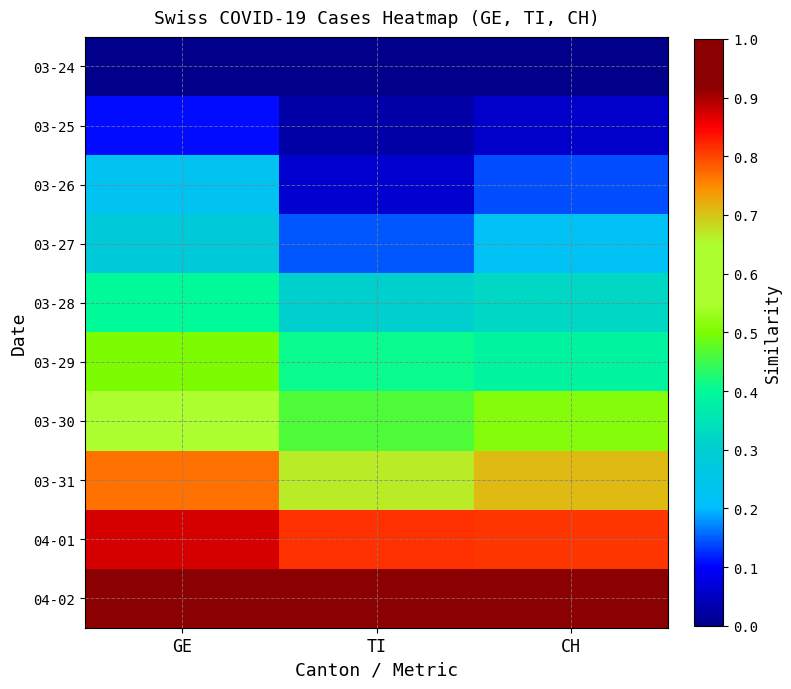

Reading right to left, extract all data points from this chart.

03-24: CH=0.0	TI=0.0	GE=0.0
03-25: CH=0.1	TI=0.0	GE=0.1
03-26: CH=0.1	TI=0.1	GE=0.2
03-27: CH=0.2	TI=0.1	GE=0.3
03-28: CH=0.3	TI=0.3	GE=0.4
03-29: CH=0.4	TI=0.4	GE=0.5
03-30: CH=0.5	TI=0.5	GE=0.6
03-31: CH=0.7	TI=0.7	GE=0.8
04-01: CH=0.8	TI=0.8	GE=0.9
04-02: CH=1.0	TI=1.0	GE=1.0